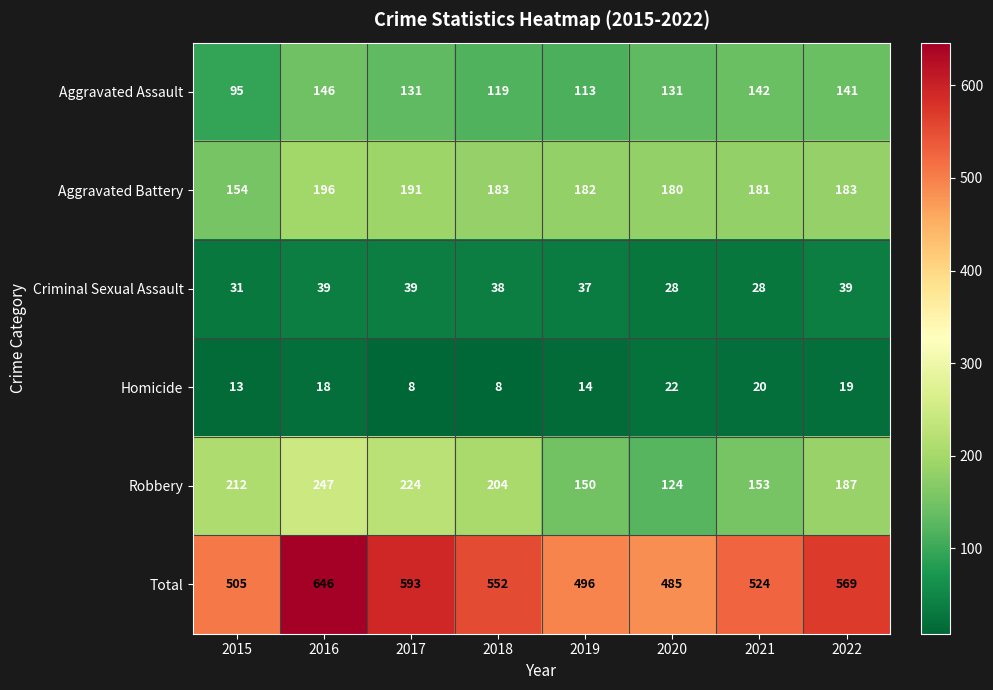

At 2017, list the series in order from smallest to largest.

Homicide, Criminal Sexual Assault, Aggravated Assault, Aggravated Battery, Robbery, Total